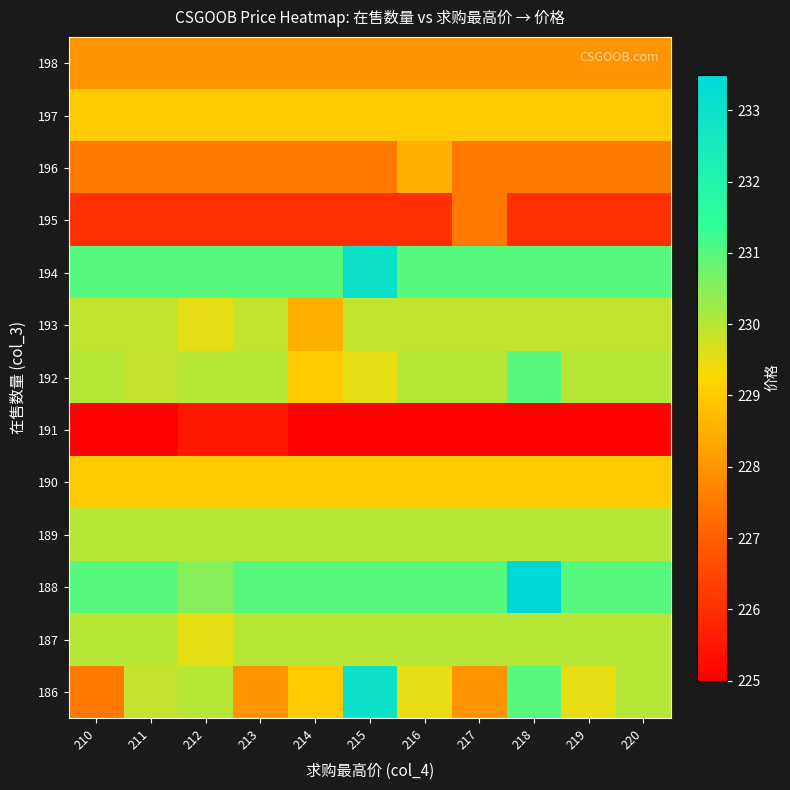

Which has a higher value, 220 or 218?

218